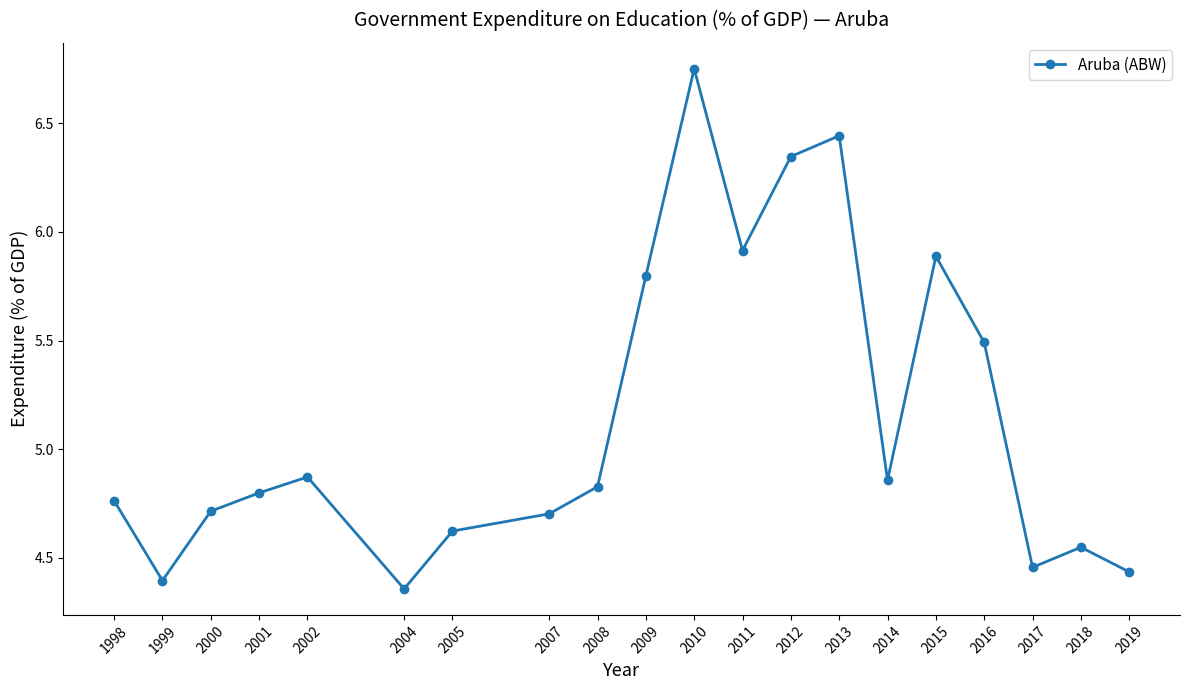

How many interior local valleys (lower than both neighbors) does the data have?

5